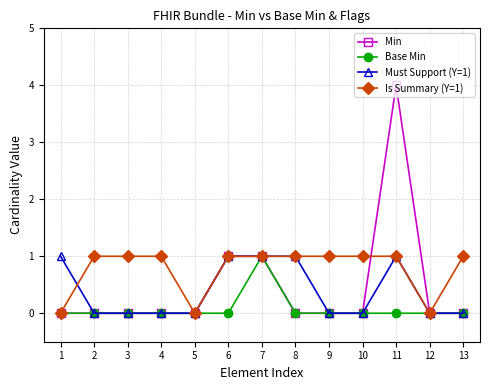

What is the maximum value shown in the chart?

4